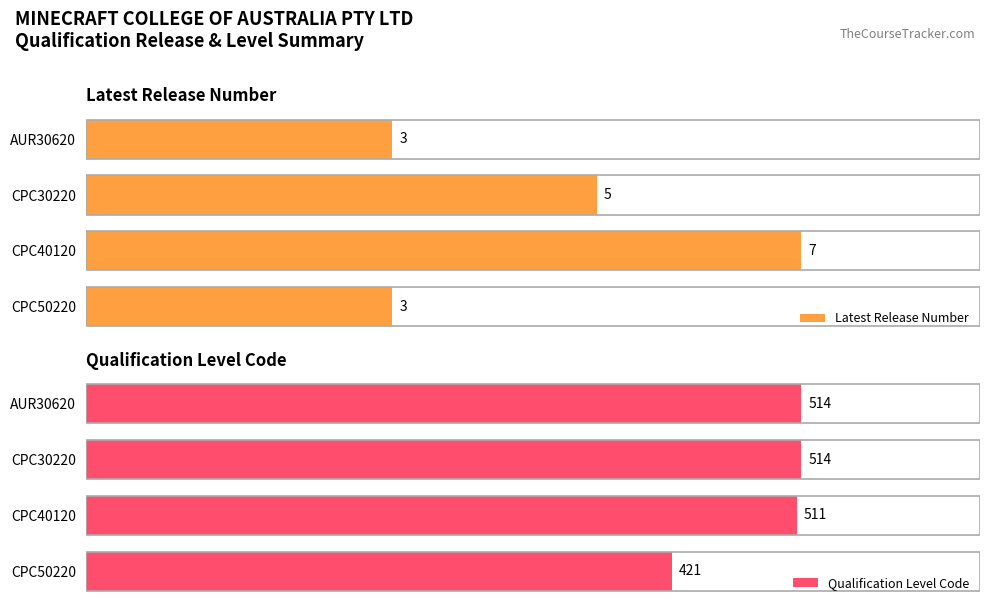

At which label does Latest Release Number reach its peak?

CPC40120